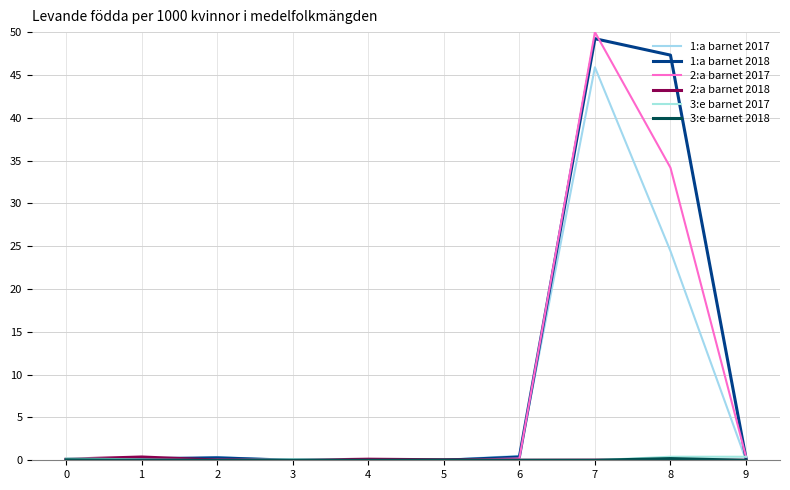

Is this an area chart (filled region under the line)?

No